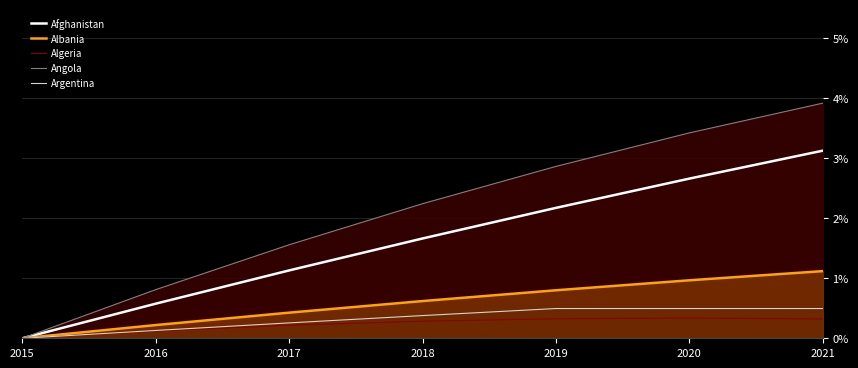

Which series has the largest total across all categories?

Angola